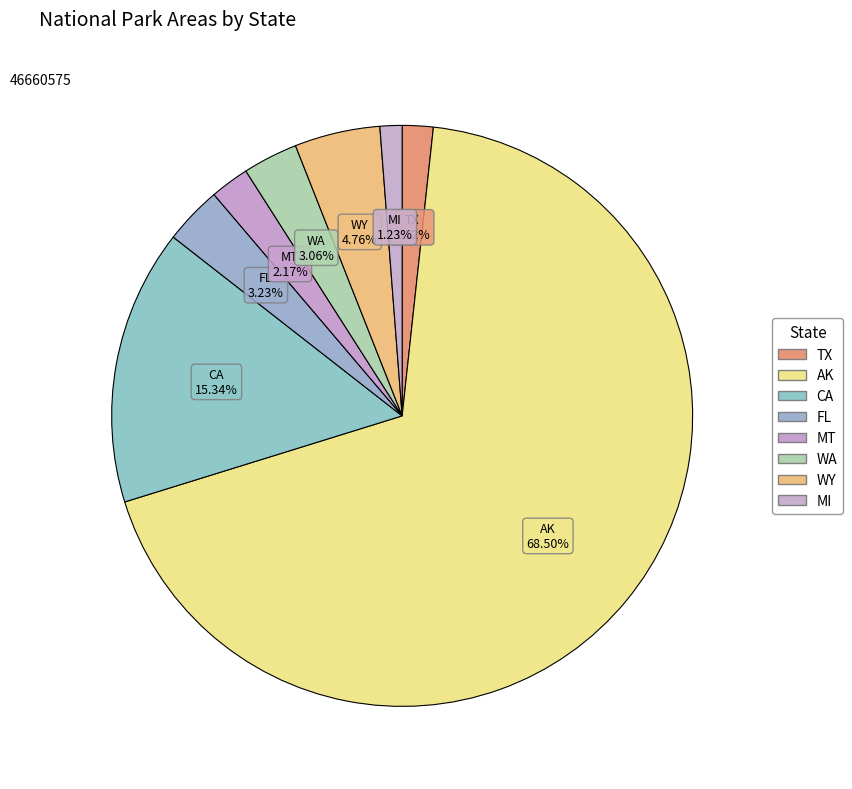

To the nearest percent, what is the average slice percentage?

12%